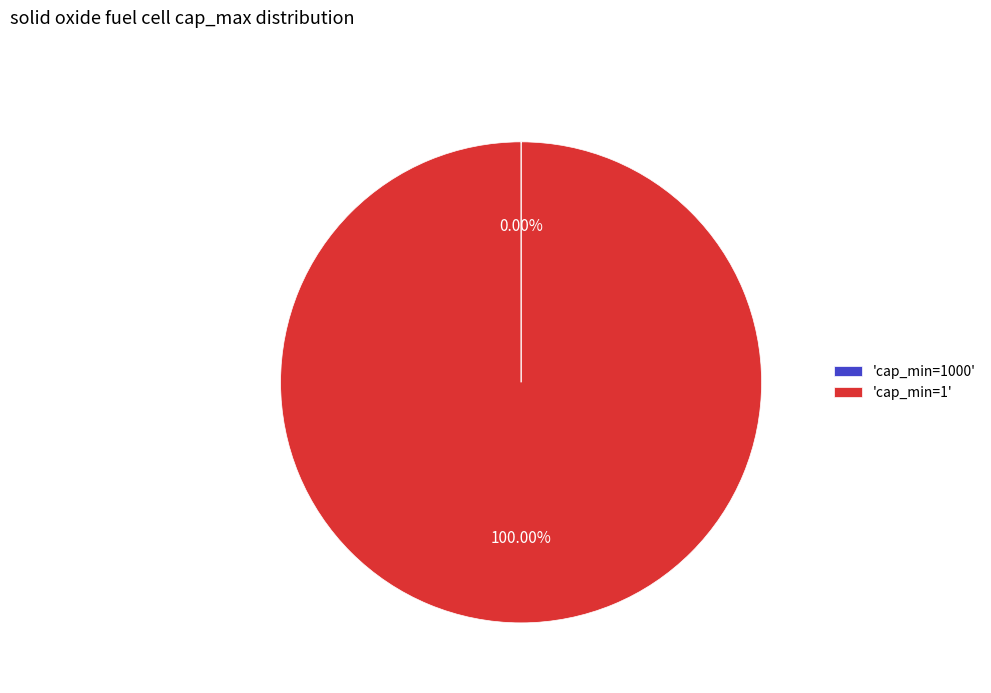

Which category accounts for the majority?

'cap_min=1'